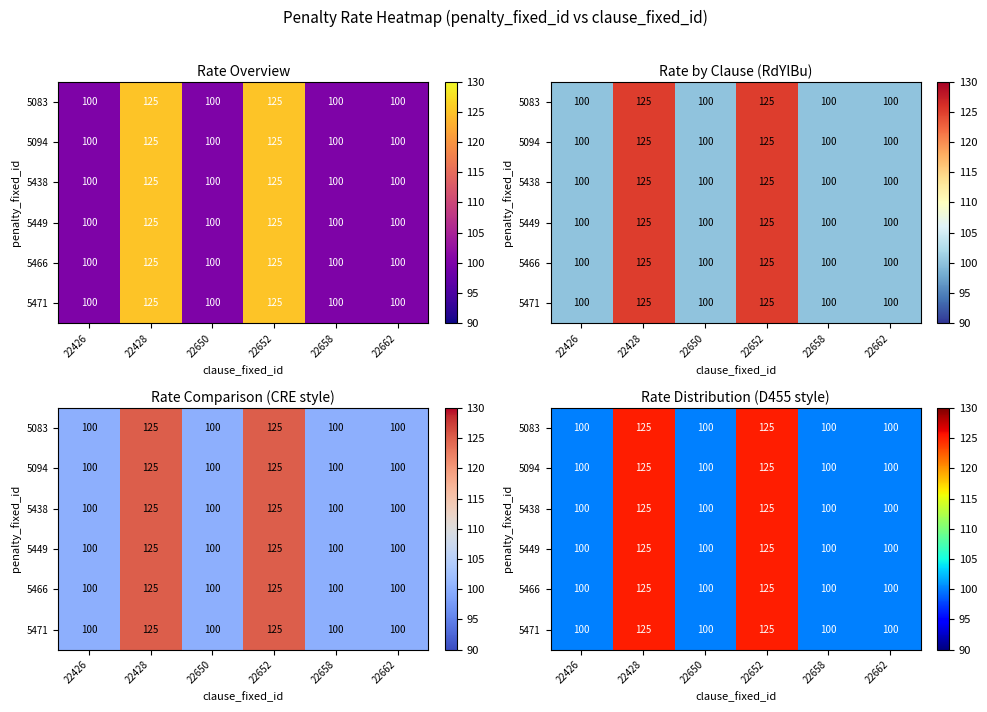

What is the average value of the 5438 series?

108